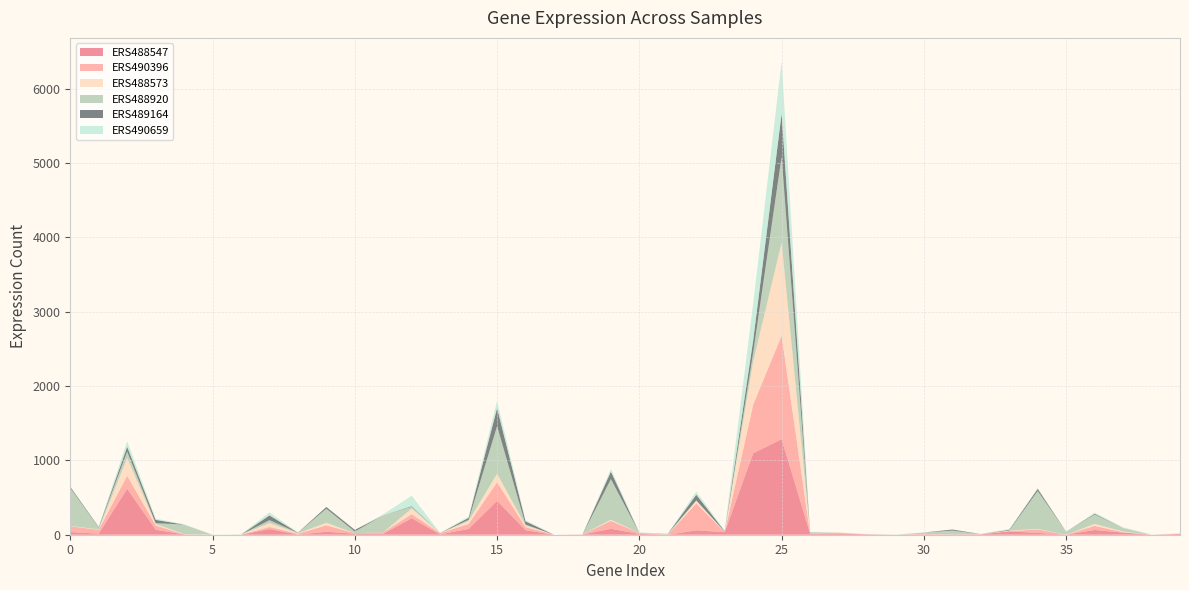

Reading left to right, extract all data points from this chart.

ERS488547: 0=36	1=14	2=618	3=67	4=4	5=0	6=0	7=76	8=2	9=40	10=14	11=12	12=222	13=5	14=78	15=456	16=61	17=0	18=3	19=80	20=11	21=0	22=59	23=34	24=1096	25=1284	26=17	27=13	28=6	29=0	30=0	31=2	32=6	33=45	34=24	35=0	36=64	37=29	38=0	39=11
ERS490396: 0=78	1=52	2=175	3=58	4=0	5=0	6=0	7=28	8=12	9=86	10=7	11=21	12=54	13=16	14=67	15=250	16=42	17=0	18=0	19=106	20=13	21=1	22=361	23=1	24=653	25=1395	26=0	27=13	28=0	29=0	30=10	31=2	32=0	33=3	34=47	35=0	36=55	37=5	38=0	39=0
ERS488573: 0=4	1=6	2=240	3=20	4=4	5=0	6=1	7=53	8=5	9=35	10=0	11=0	12=77	13=0	14=41	15=114	16=22	17=0	18=0	19=17	20=0	21=0	22=37	23=5	24=579	25=1250	26=6	27=4	28=0	29=0	30=0	31=0	32=2	33=8	34=8	35=0	36=27	37=9	38=0	39=7
ERS488920: 0=511	1=23	2=86	3=11	4=128	5=0	6=0	7=39	8=7	9=189	10=22	11=228	12=23	13=0	14=15	15=641	16=12	17=0	18=0	19=545	20=0	21=13	22=5	23=0	24=124	25=1158	26=0	27=0	28=0	29=0	30=20	31=52	32=0	33=0	34=510	35=41	36=126	37=49	38=0	39=0
ERS489164: 0=15	1=8	2=63	3=44	4=0	5=0	6=0	7=64	8=2	9=23	10=22	11=0	12=8	13=1	14=26	15=242	16=43	17=0	18=0	19=101	20=0	21=0	22=76	23=7	24=162	25=577	26=5	27=0	28=0	29=0	30=0	31=14	32=0	33=10	34=28	35=0	36=10	37=0	38=0	39=0
ERS490659: 0=11	1=4	2=75	3=17	4=6	5=0	6=6	7=40	8=2	9=3	10=1	11=14	12=141	13=1	14=19	15=97	16=16	17=0	18=0	19=35	20=7	21=0	22=43	23=9	24=496	25=700	26=4	27=1	28=2	29=3	30=0	31=0	32=4	33=11	34=11	35=0	36=16	37=7	38=2	39=2